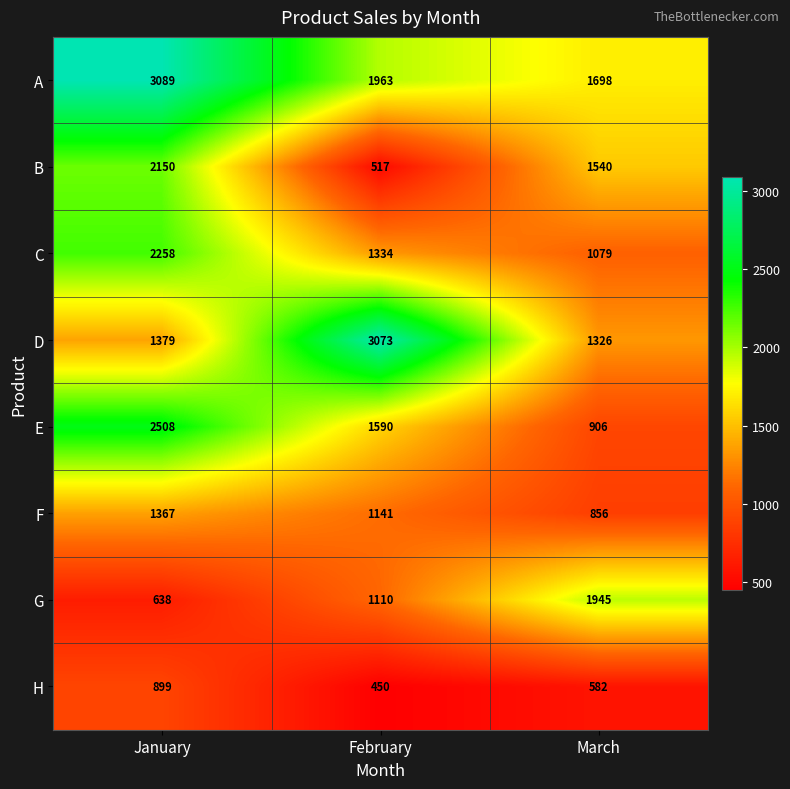

Reading right to left, extract all data points from this chart.

A: March=1698	February=1963	January=3089
B: March=1540	February=517	January=2150
C: March=1079	February=1334	January=2258
D: March=1326	February=3073	January=1379
E: March=906	February=1590	January=2508
F: March=856	February=1141	January=1367
G: March=1945	February=1110	January=638
H: March=582	February=450	January=899